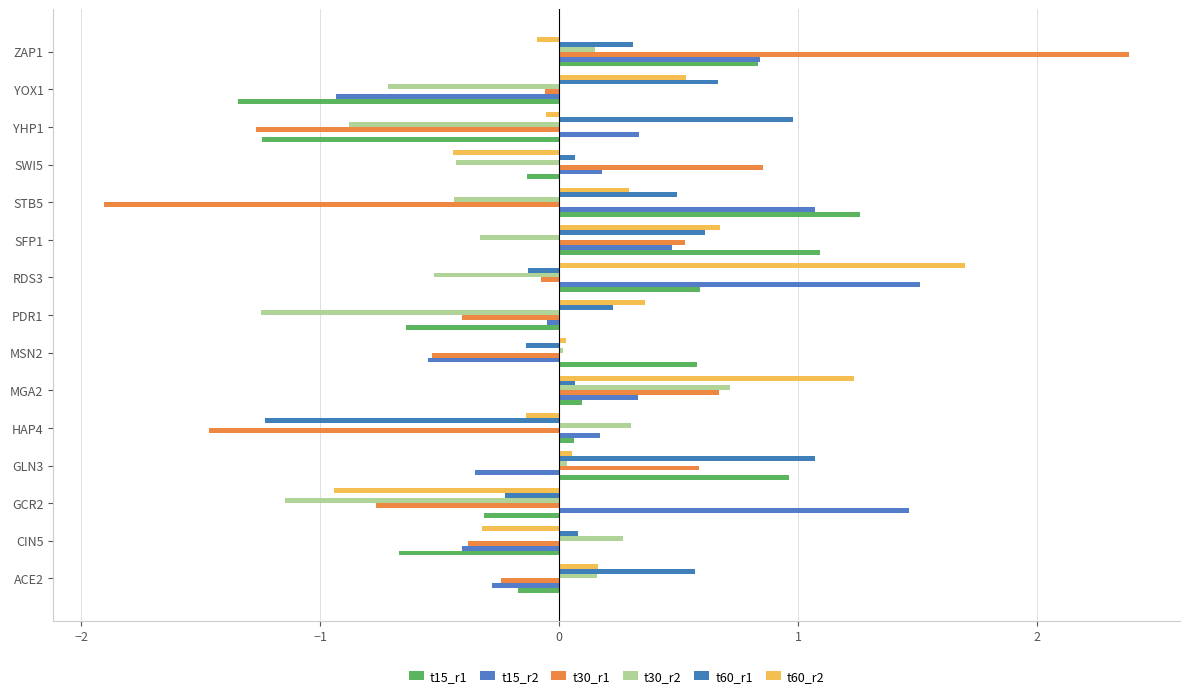

What is the minimum value for t15_r2?

-0.9